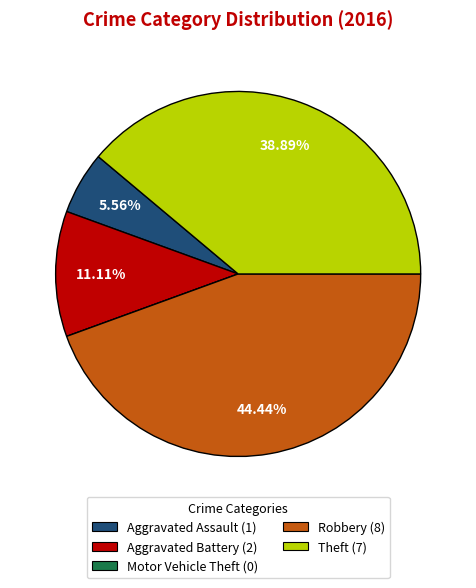

To the nearest percent, what is the difference between the Theft and Robbery slice percentages?

6%